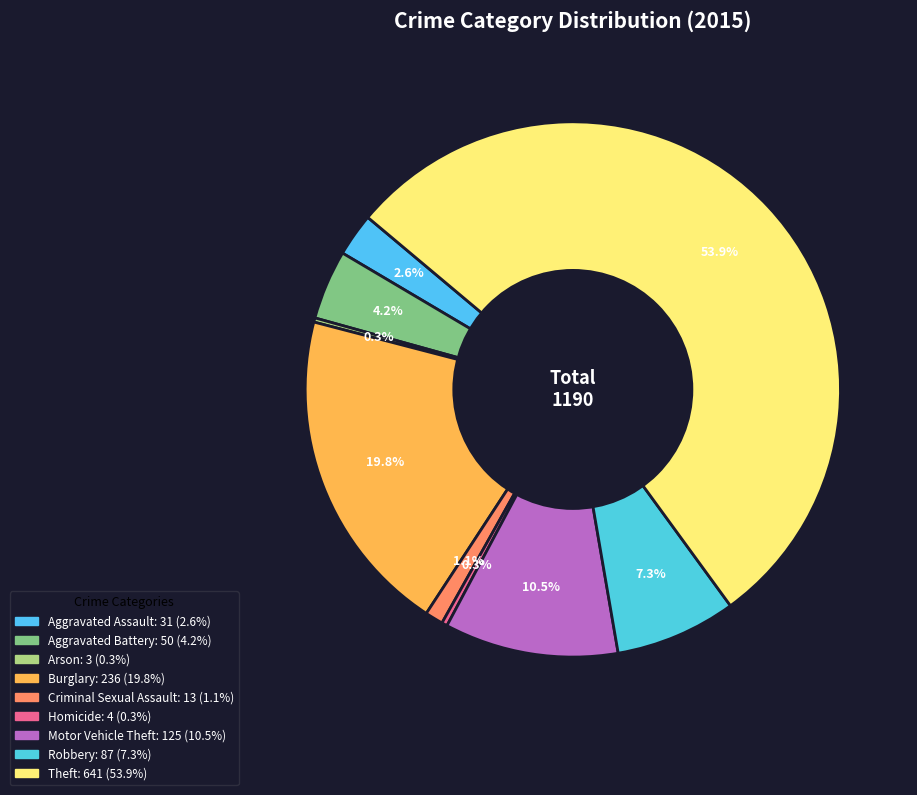

Combined, do Motor Vehicle Theft and Aggravated Assault account for over 50%?

No